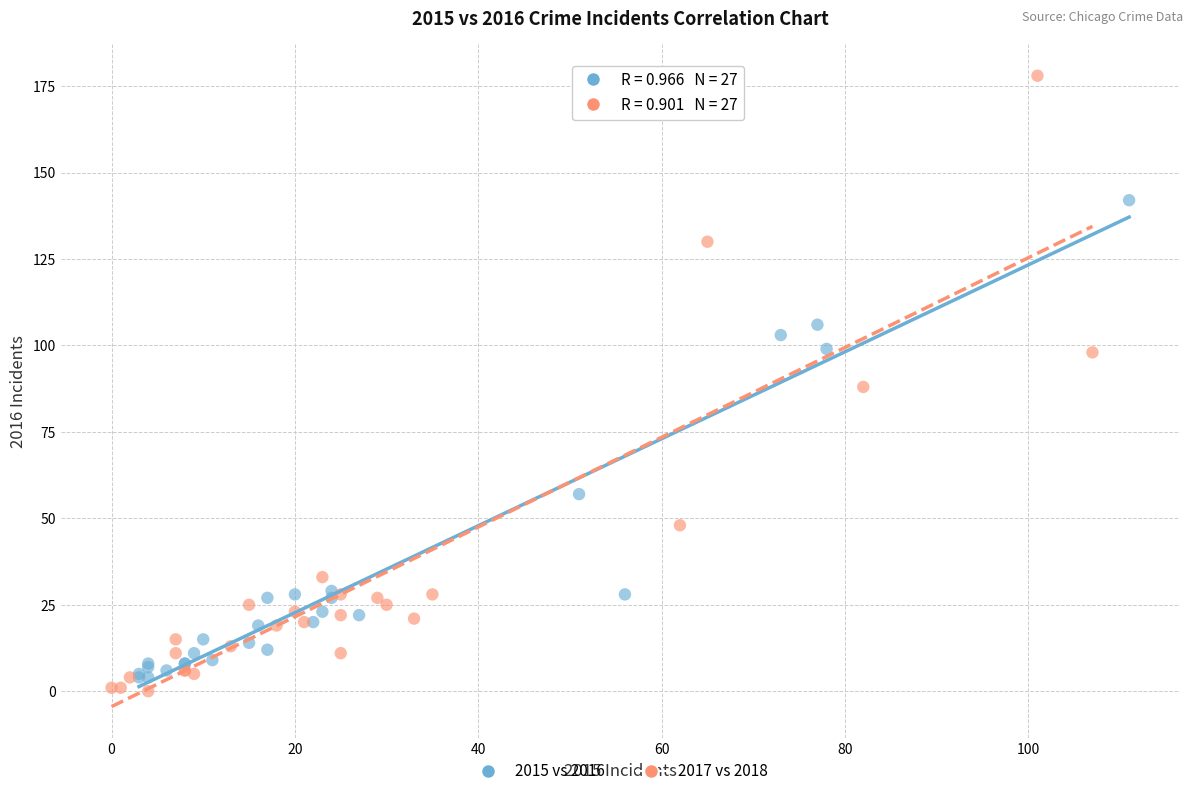

Which series has the largest Y range (max minus min)?

2017 vs 2018